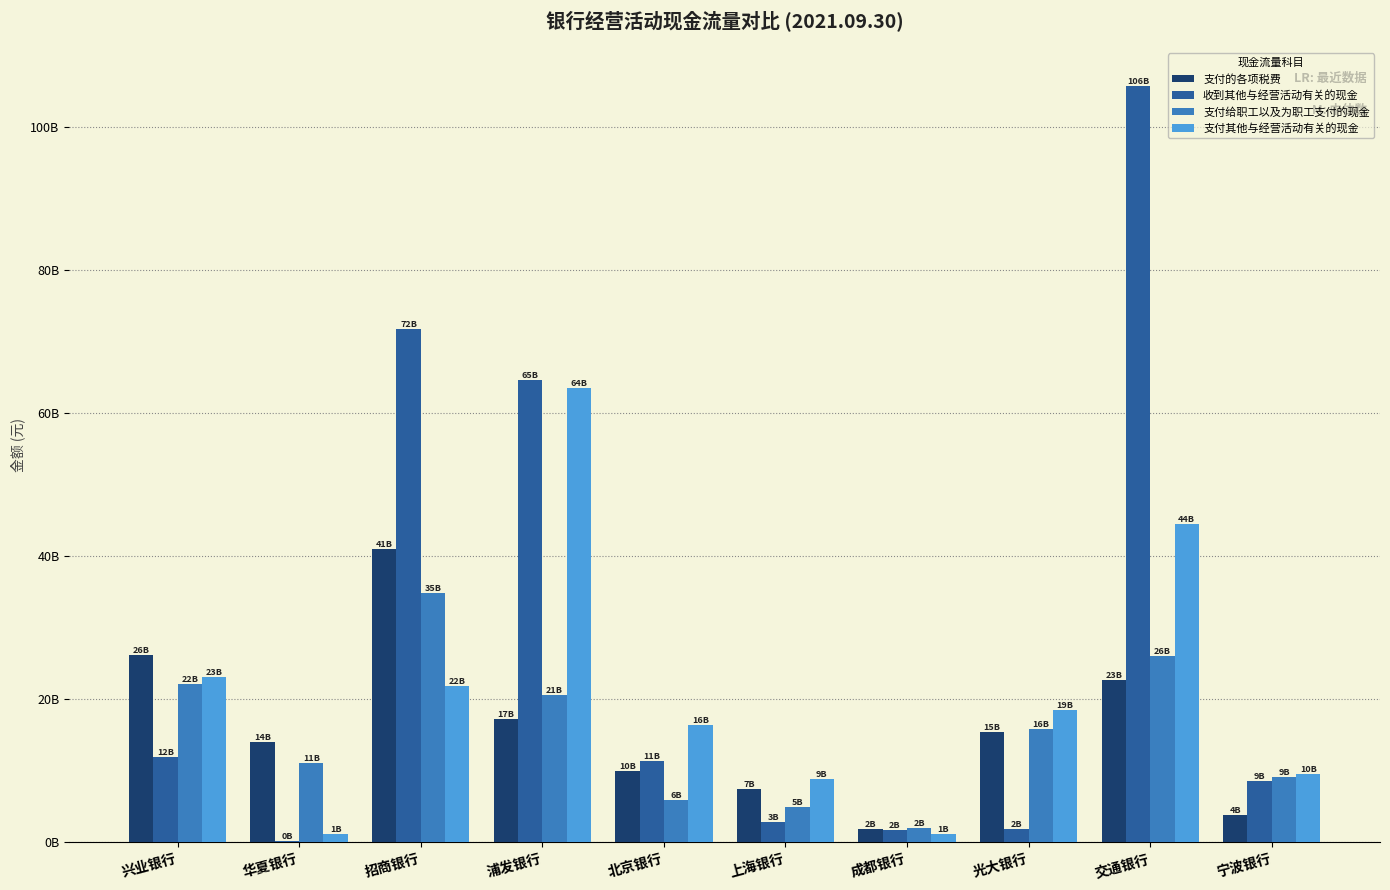

Reading left to right, transcribe all the data shown in this chart.

支付的各项税费: 26272000000	13998000000	40980000000	17203000000	10023000000	7420860000	1929656000	15474000000	22709000000	3827000000
收到其他与经营活动有关的现金: 11938000000	226000000	71769000000	64703000000	11408000000	2782315000	1769115000	1877000000	105830000000	8643000000
支付给职工以及为职工支付的现金: 22163000000	11167000000	34818000000	20591000000	5993000000	5013748000	1966577000	15910000000	26120000000	9147000000
支付其他与经营活动有关的现金: 23065000000	1236000000	21847000000	63599000000	16399000000	8884089000	1205443000	18517000000	44476000000	9557000000